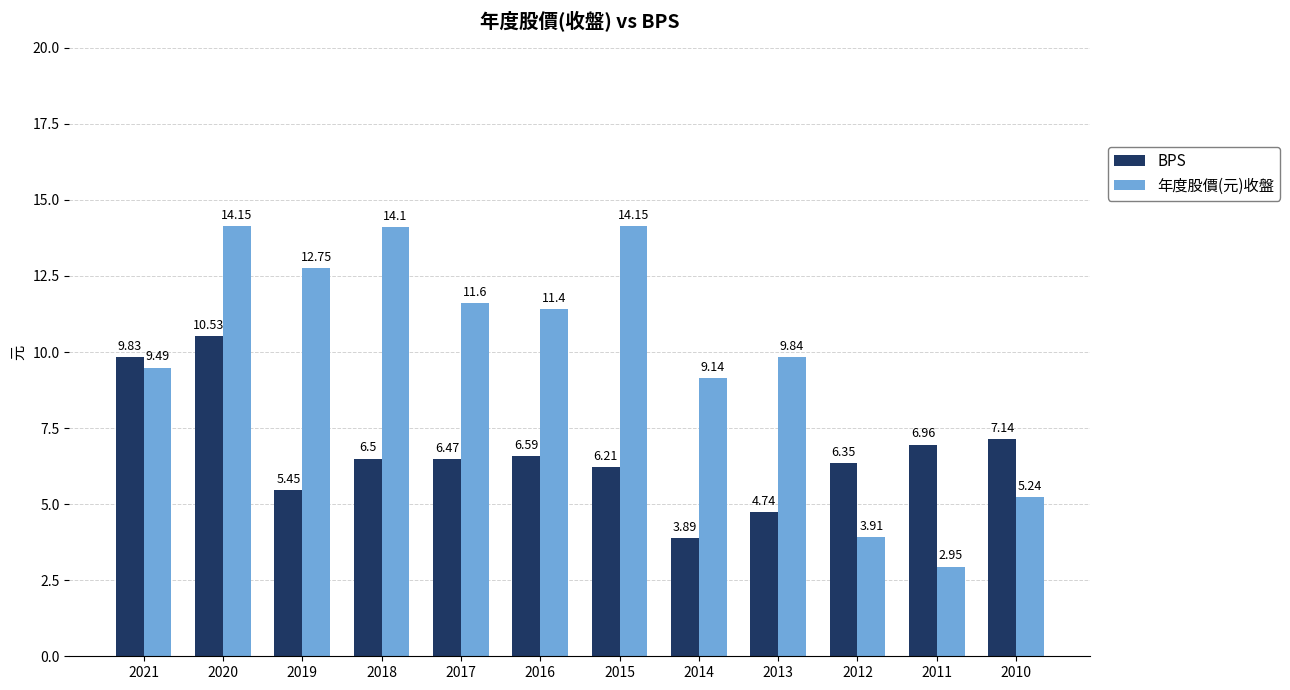

True or false: BPS has a value of 9.2 at 2015.

False